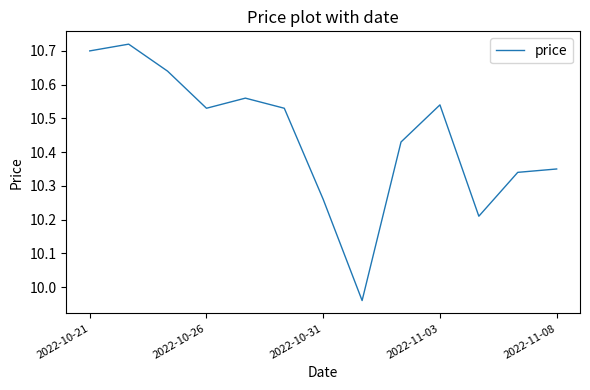

What is the difference between the maximum and minimum values?

0.8